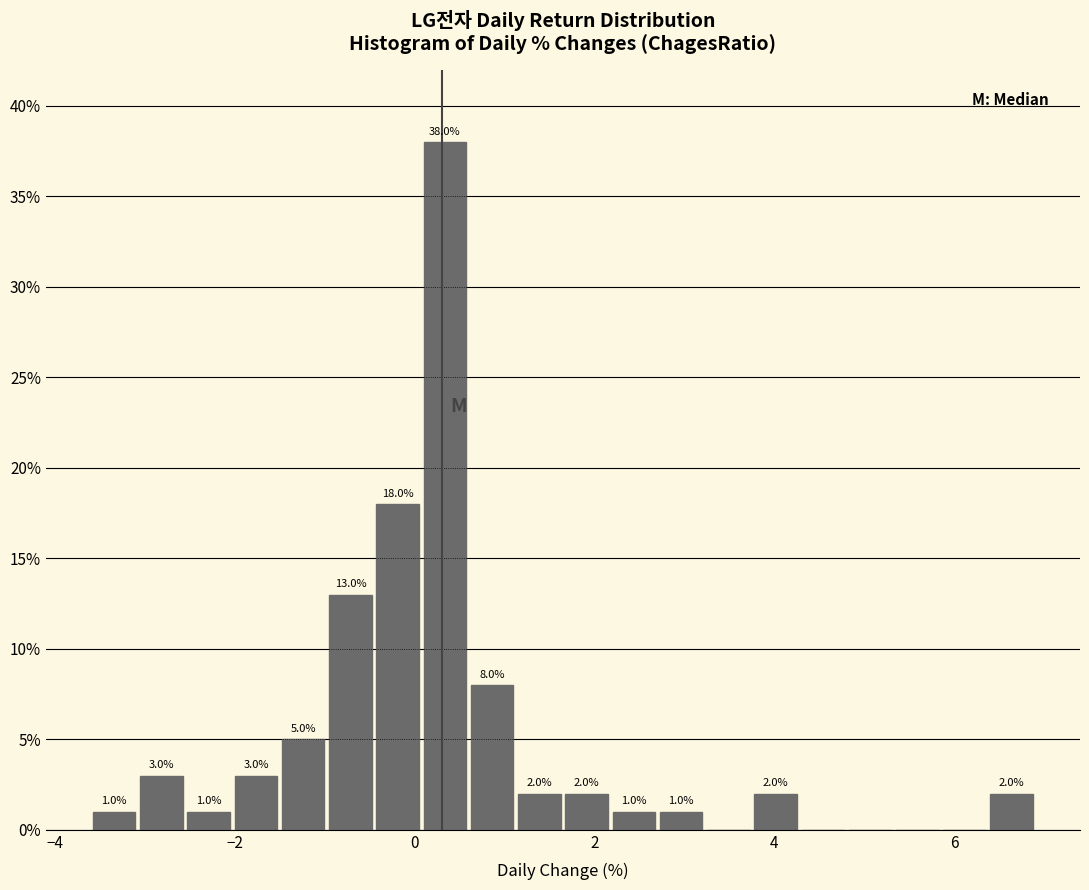

Read against the x-axis, roughly where is the centre of the tallest bar?

0.4